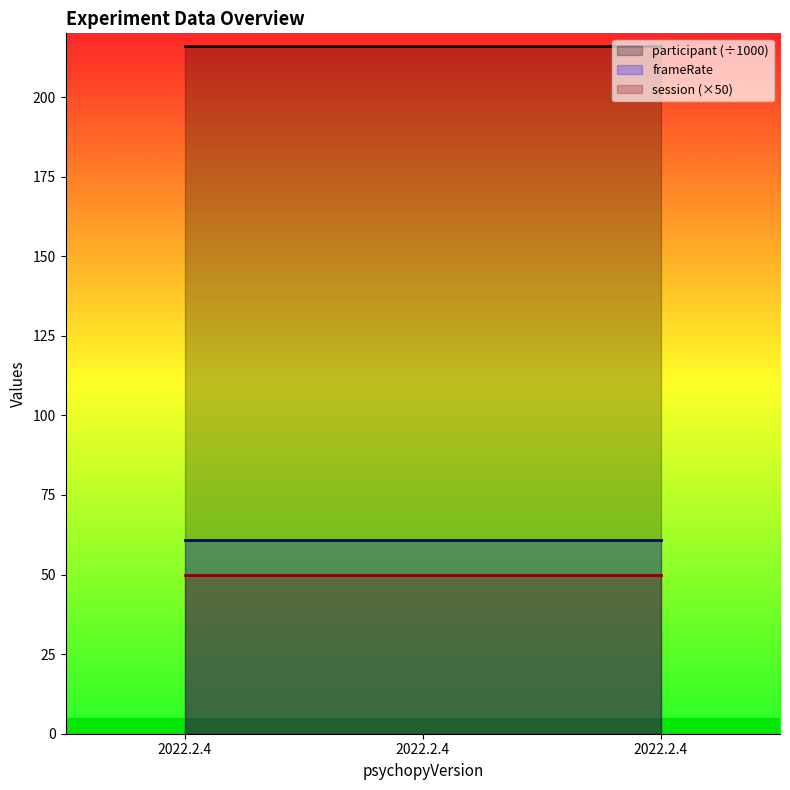

What is the sum of all session (×50) values?

150.0